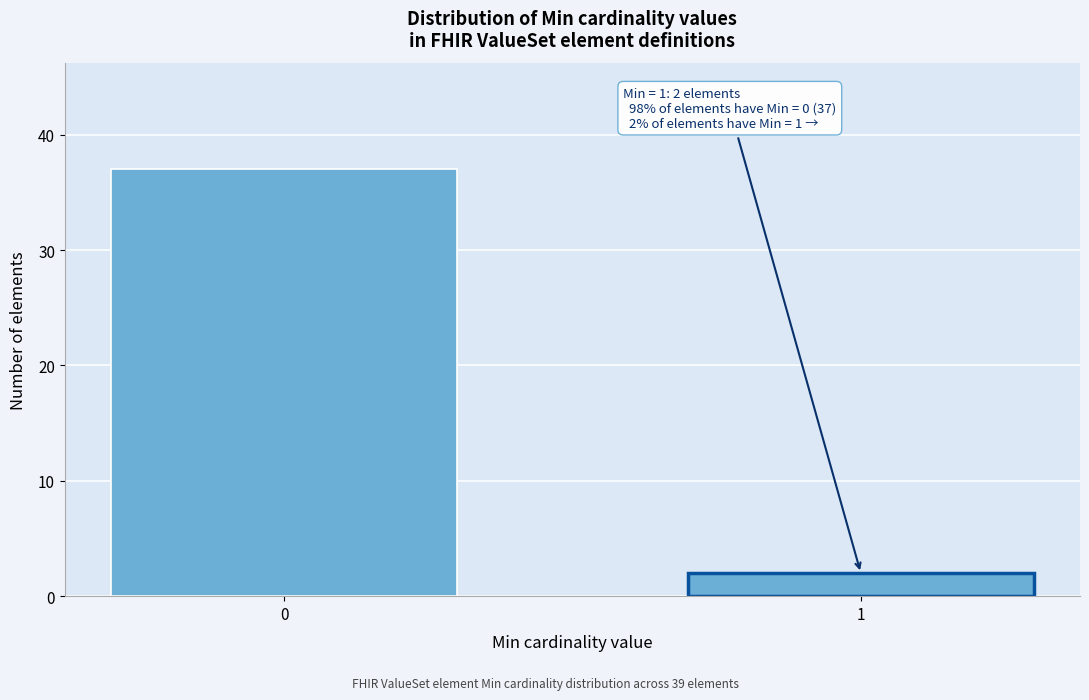

Reading right to left, extract all data points from this chart.

1=2	0=37